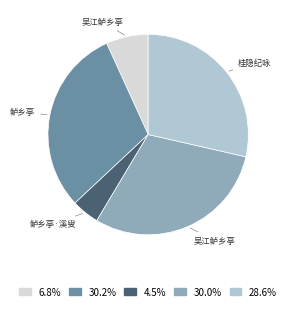

Is there any slice that represents more than half of the pie?

No